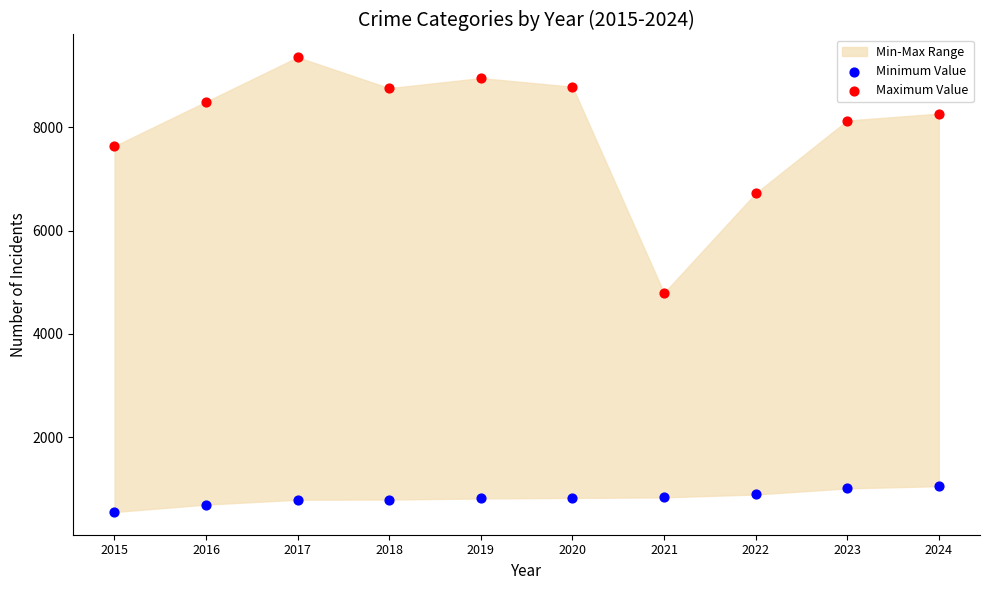

Which series has the widest spread of Y values?

Maximum Value